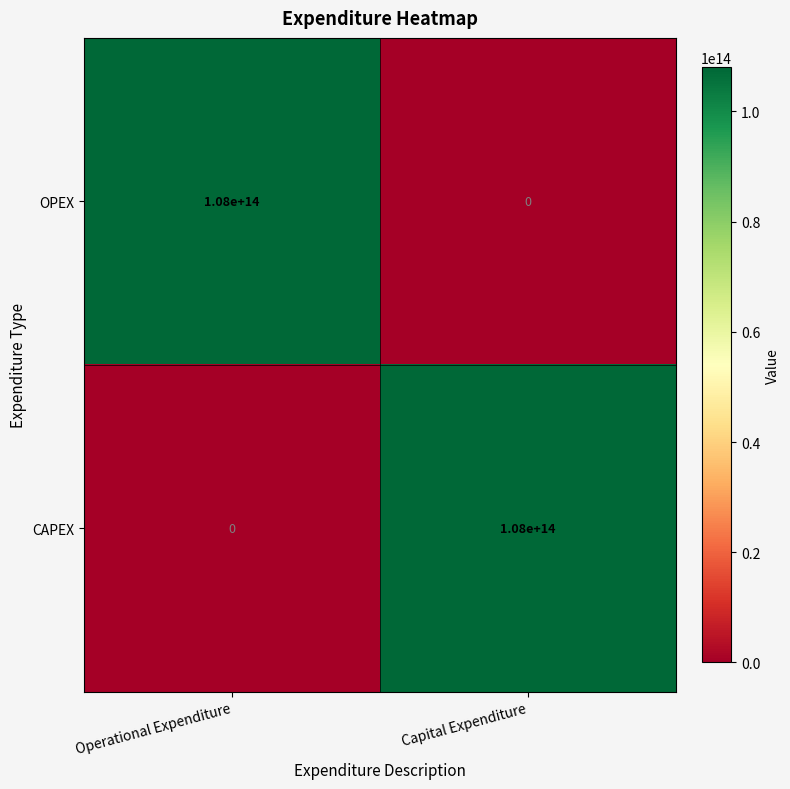

Is it true that OPEX equals 108000000000000 at Operational Expenditure?

True